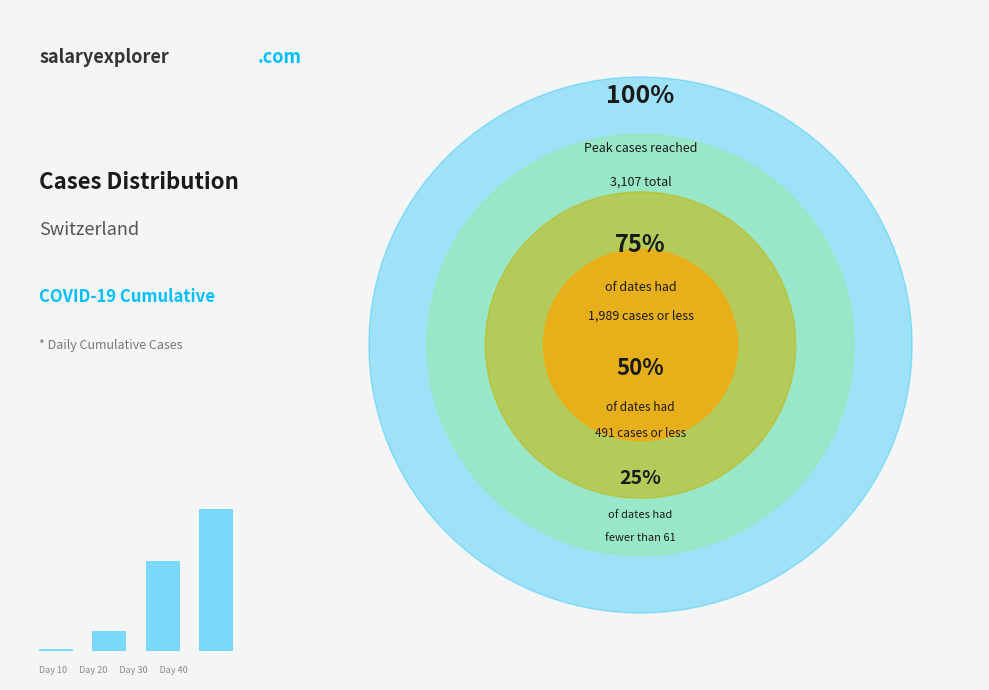

True or false: 2020-03-08 accounts for 1% of the total.

False